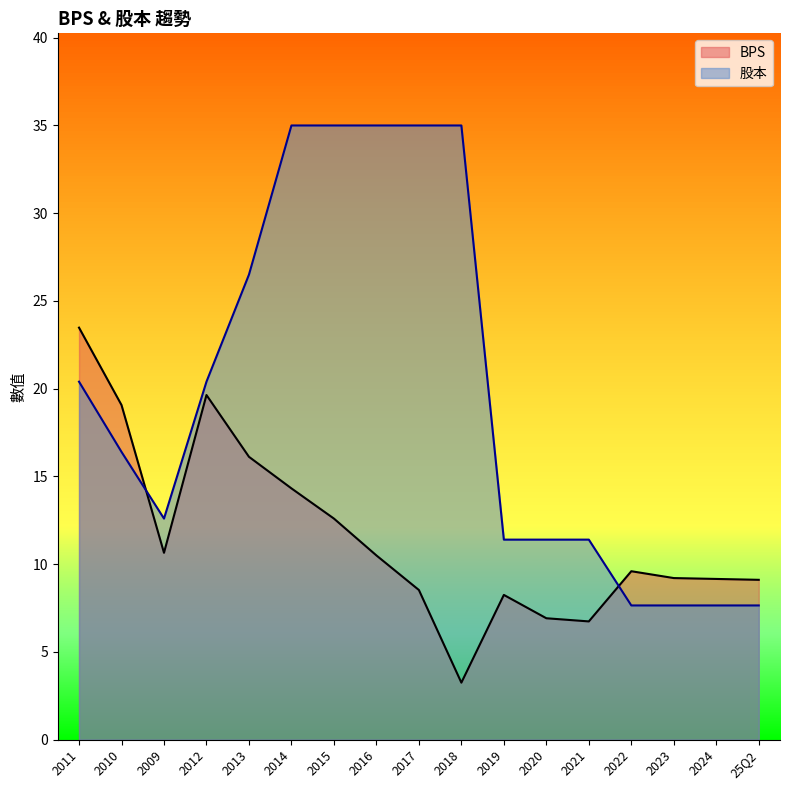

How many lines are shown in the chart?

2